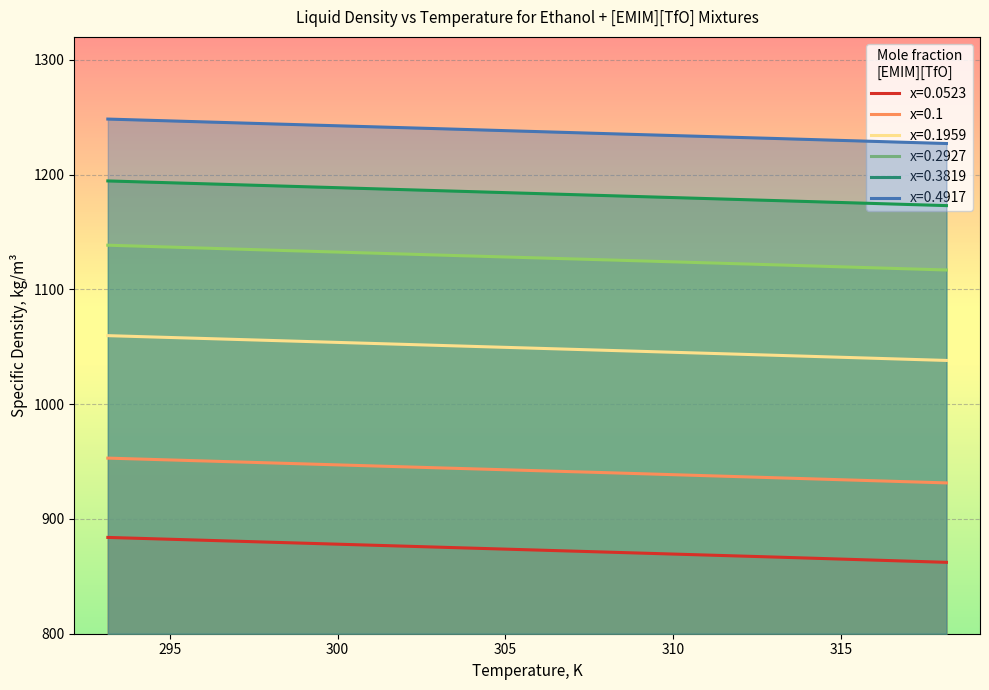

What is the difference between the maximum and minimum values in the x=0.2927 series?

21.6